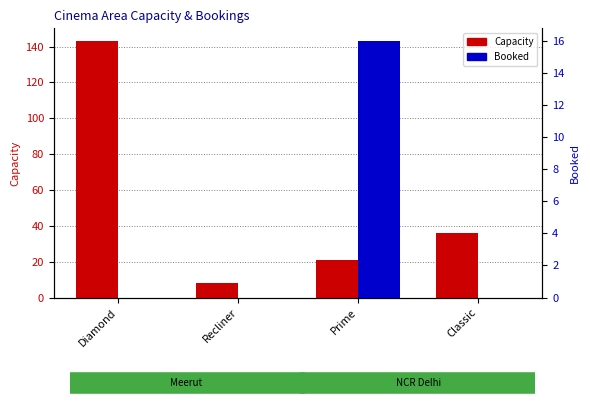

List the series in order of their overall mean, highest first.

Capacity, Booked